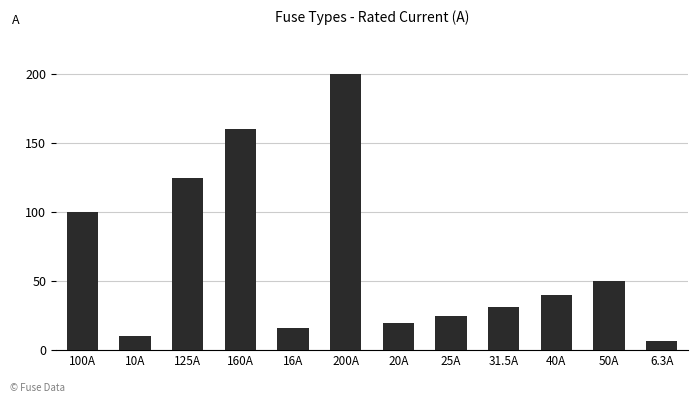

At which label is the value closest to 103?

100A